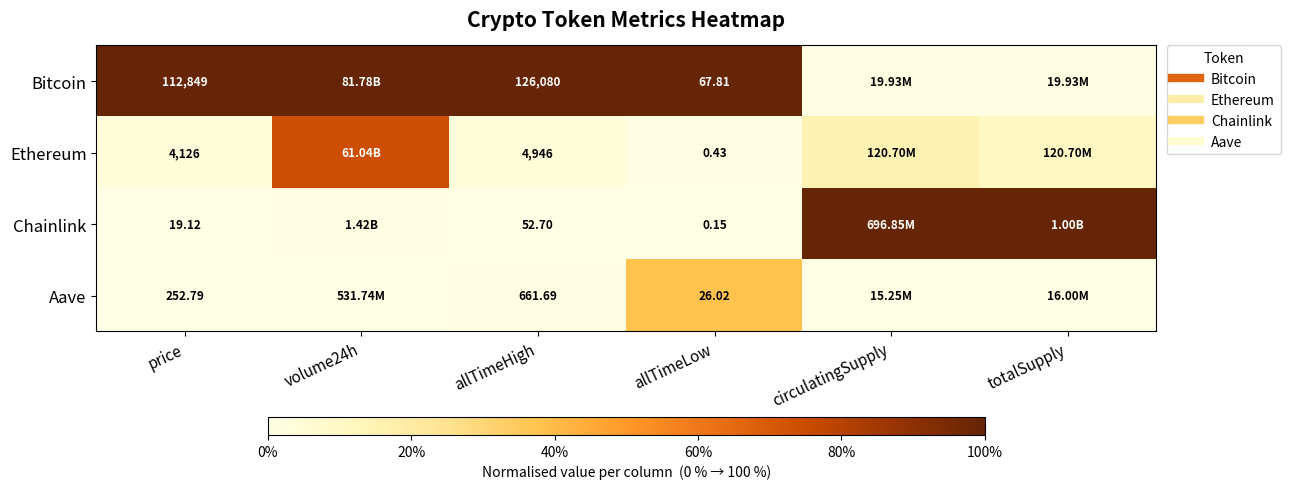

Rank the series at circulatingSupply from highest to lowest value.

Chainlink, Ethereum, Bitcoin, Aave